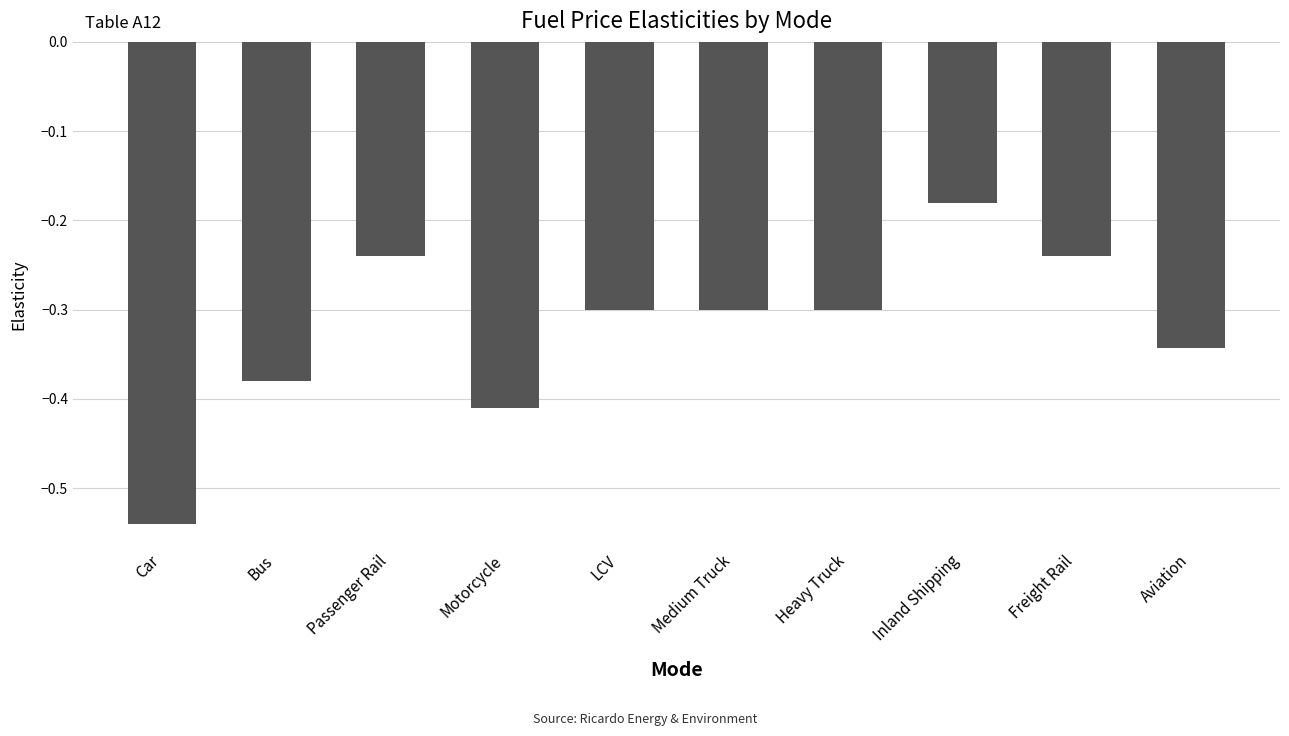

Which category has the lowest value across all series?

Car